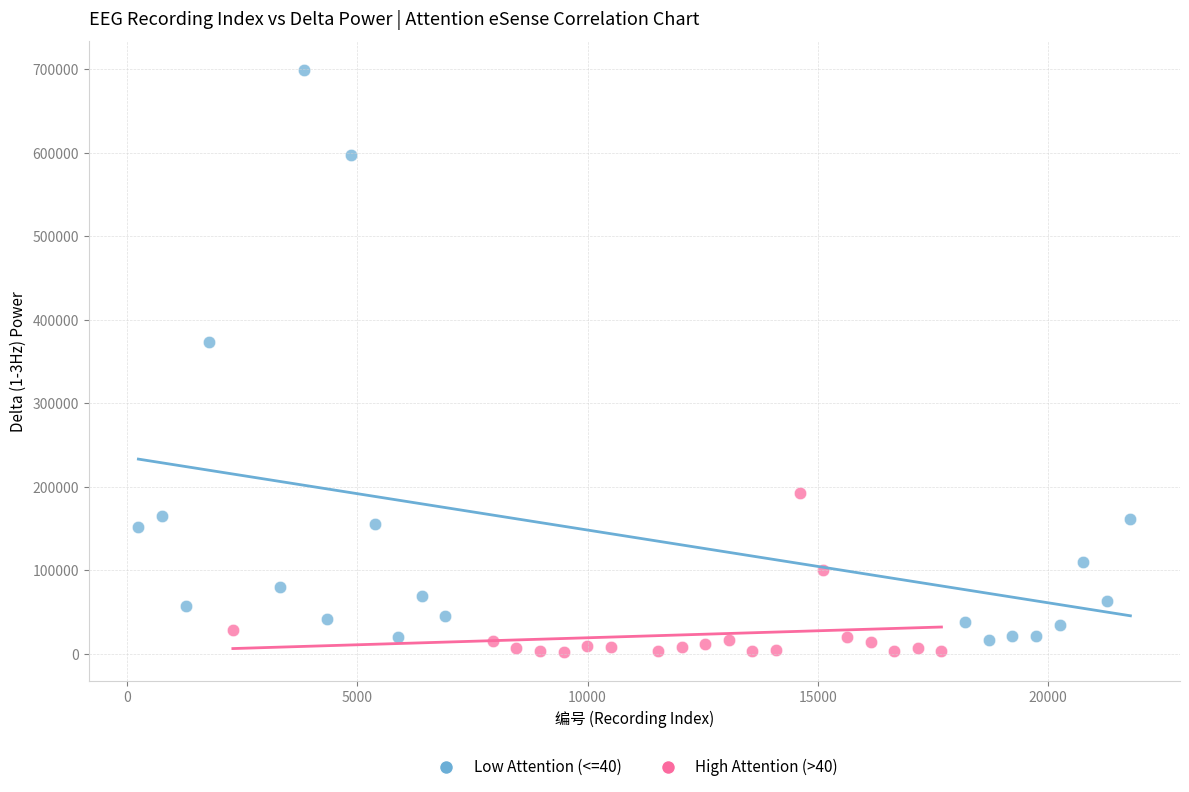

Which series reaches the maximum Y coordinate?

Low Attention (<=40)